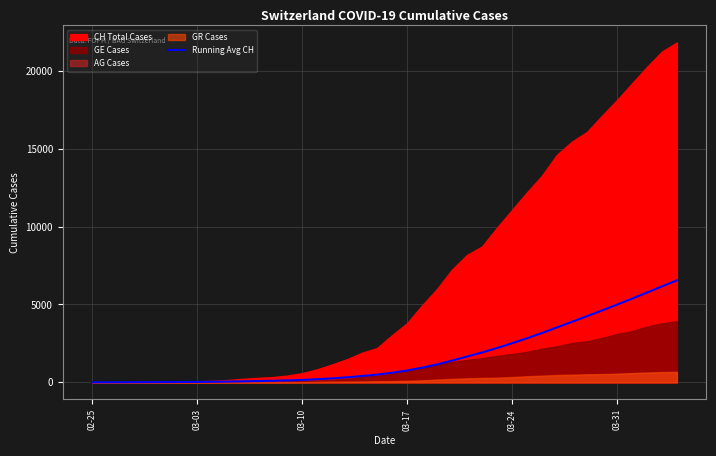

Does the chart display data point markers on the line(s)?

No